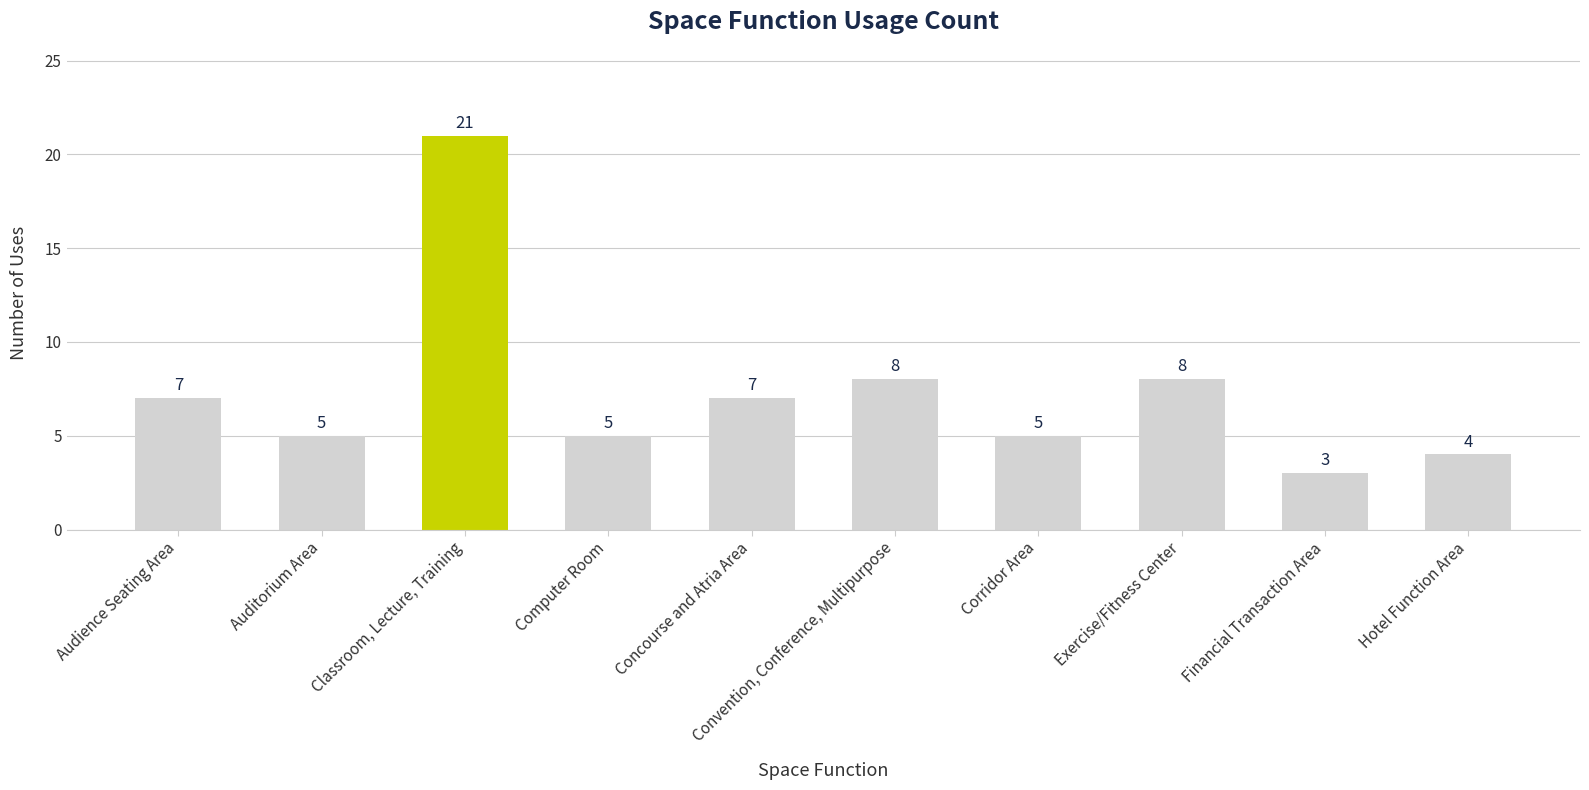

What value does the data have at Convention, Conference, Multipurpose?

8